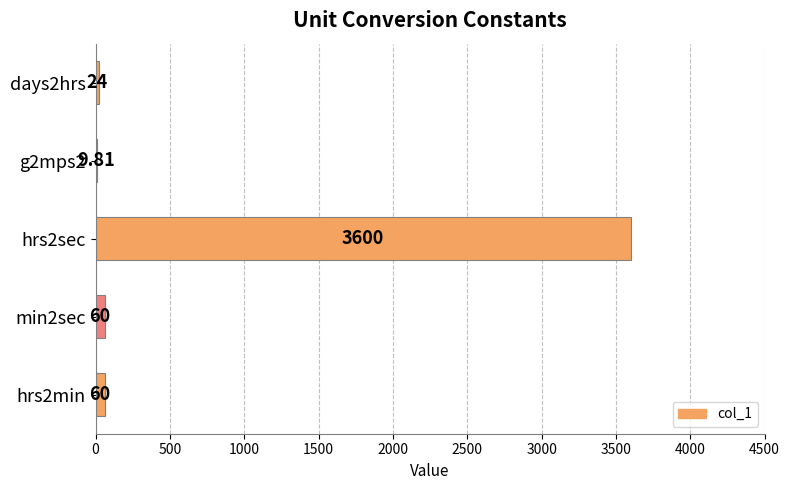

Between hrs2min and hrs2sec, which is larger?

hrs2sec